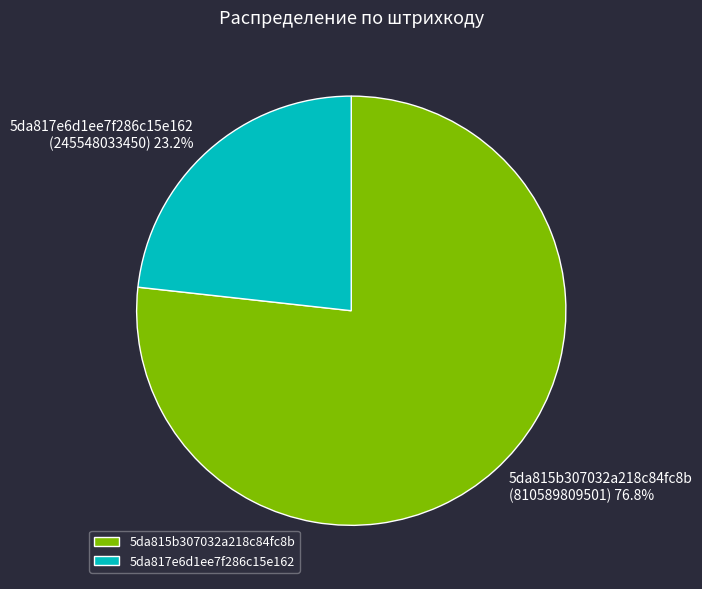

To the nearest percent, what percentage of the pie is 5da817e6d1ee7f286c15e162?

23%